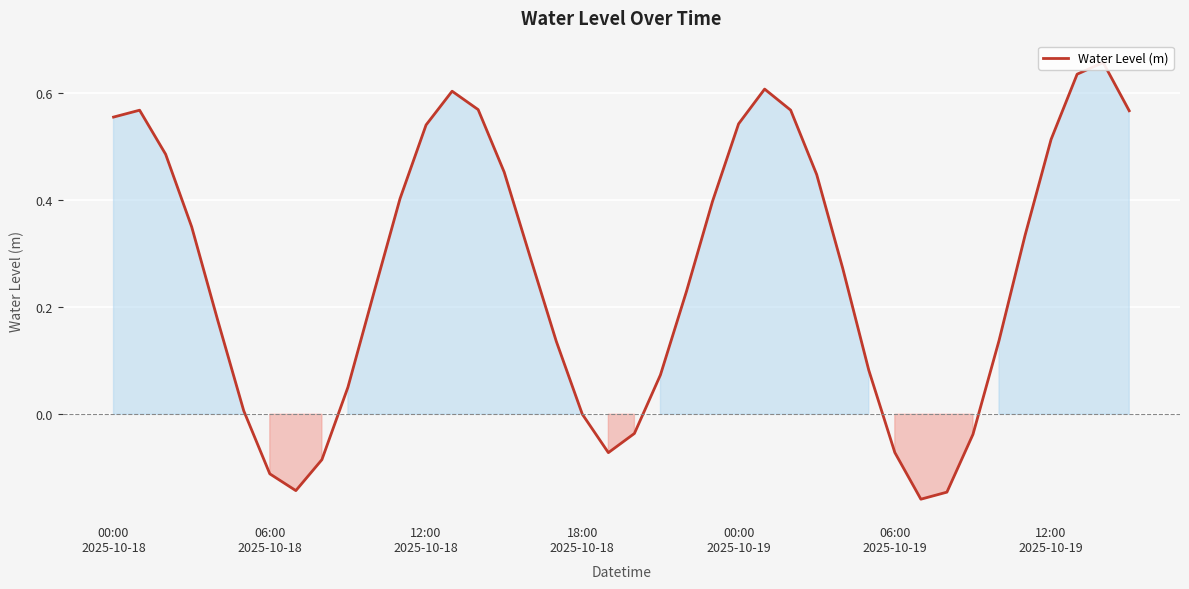

Reading left to right, extract all data points from this chart.

0.6	0.6	0.5	0.4	0.2	0.0	-0.1	-0.1	-0.1	0.1	0.2	0.4	0.5	0.6	0.6	0.5	0.3	0.1	0.0	-0.1	-0.0	0.1	0.2	0.4	0.5	0.6	0.6	0.4	0.3	0.1	-0.1	-0.2	-0.1	-0.0	0.1	0.3	0.5	0.6	0.7	0.6